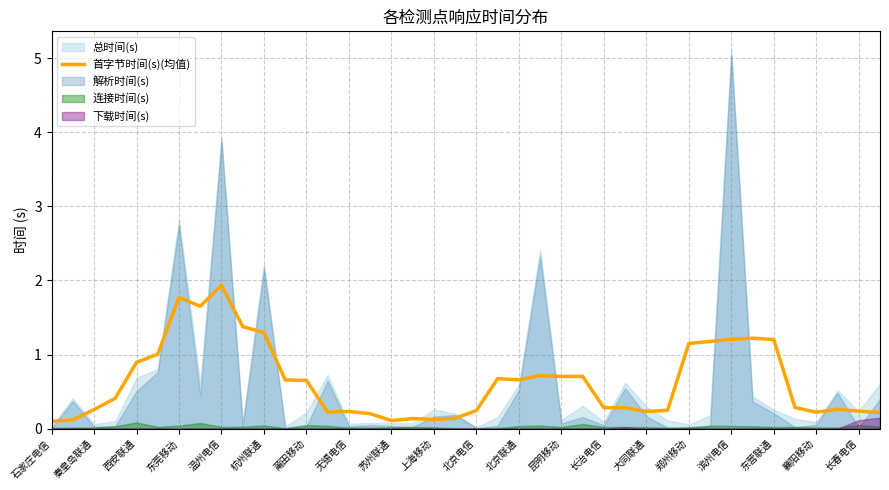

How many points are higher than both their immediate neighbors (excluding endpoints)?

9